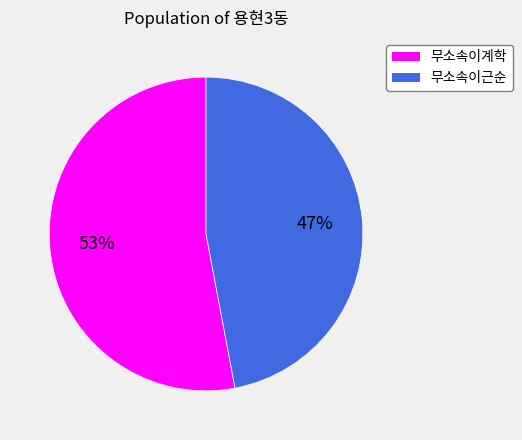

What percentage is the 무소속이계학 slice, to the nearest percent?

53%